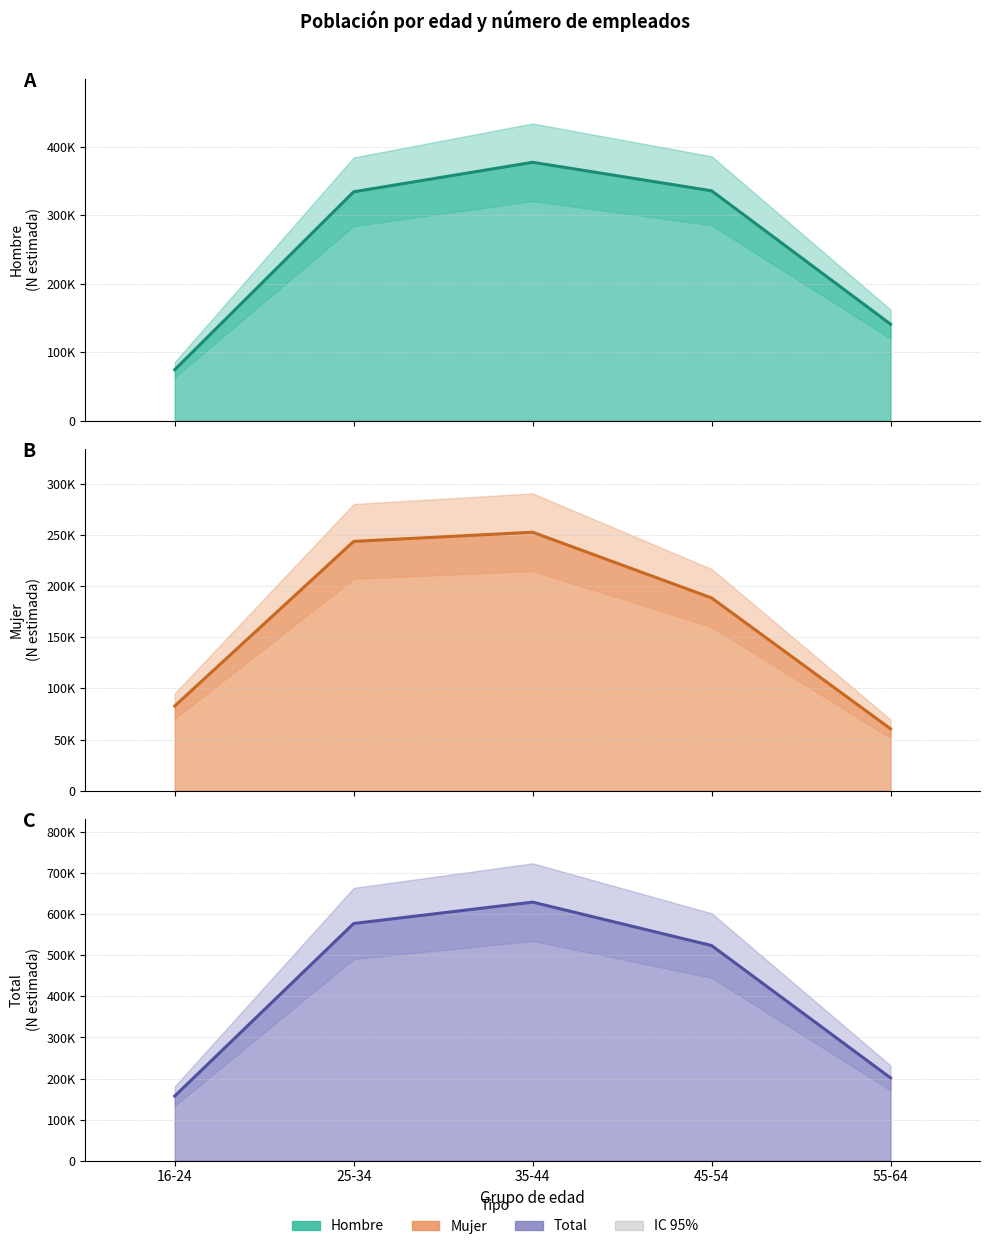

At which category is the sum across all series the highest?

35-44